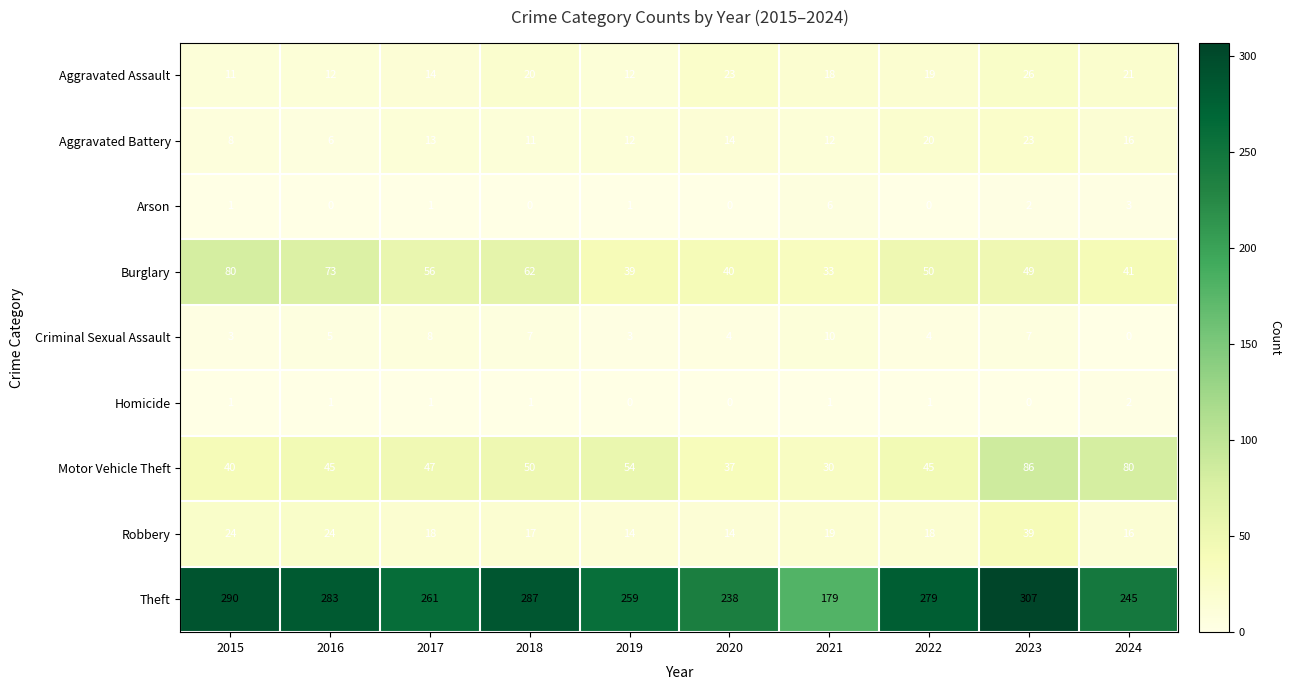

How many categories are shown in the chart?

10